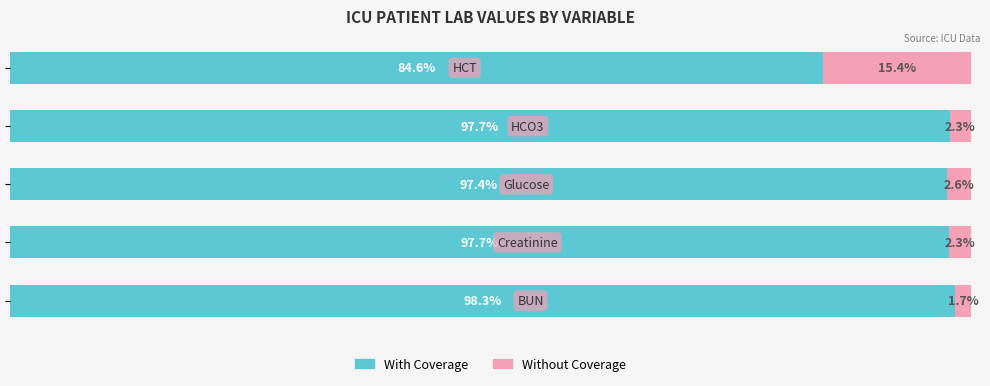

What is the value of the Without Coverage bar at the 1st from the left?

1.7